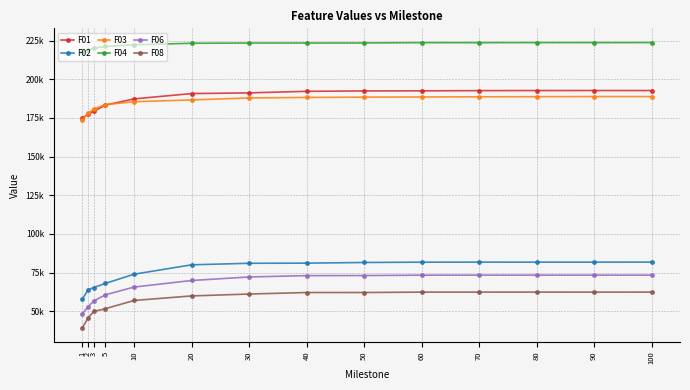

Reading right to left, list all the values displayed in this chart.

F01: 192714.0	192724.0	192722.0	192650.0	192524.0	192455.0	192202.0	191198.0	190749.0	187317.0	183299.0	179268.0	177433.0	174855.0
F02: 81791.2	81775.0	81765.4	81785.5	81753.6	81549.8	81126.9	81044.2	80042.5	73984.9	68012.1	65378.2	63892.2	57946.2
F03: 188816.0	188817.0	188737.0	188661.0	188555.0	188446.0	188240.0	187924.0	186637.0	185477.0	183609.0	180892.0	177928.0	173952.0
F04: 223713.0	223686.0	223685.0	223670.0	223668.0	223469.0	223432.0	223429.0	223276.0	222291.0	221192.0	220001.0	219162.0	217430.0
F06: 73390.0	73393.5	73381.4	73372.5	73353.2	73107.7	73051.4	72192.3	69907.4	65664.7	60640.8	56695.9	53014.1	48302.5
F08: 62409.8	62393.7	62412.2	62399.8	62391.6	62141.2	62124.5	61164.7	59930.3	56997.0	51671.9	49936.0	45690.2	39380.2